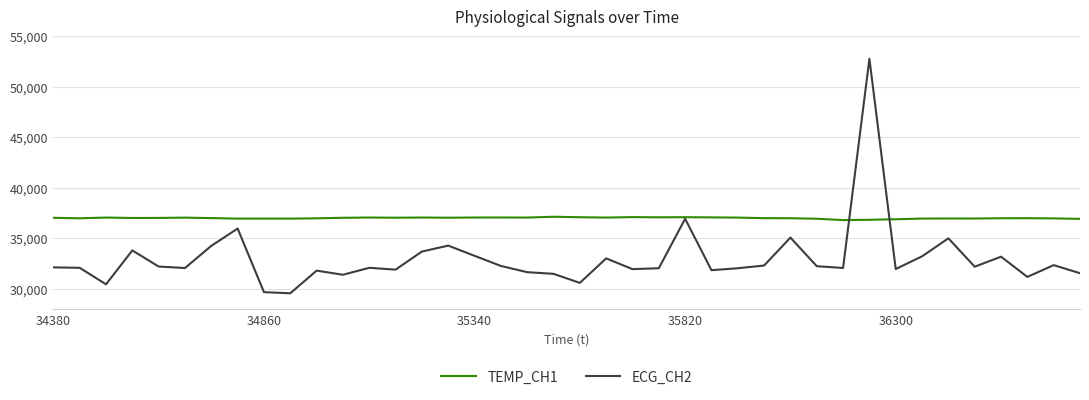

Which series has the widest spread of values?

ECG_CH2